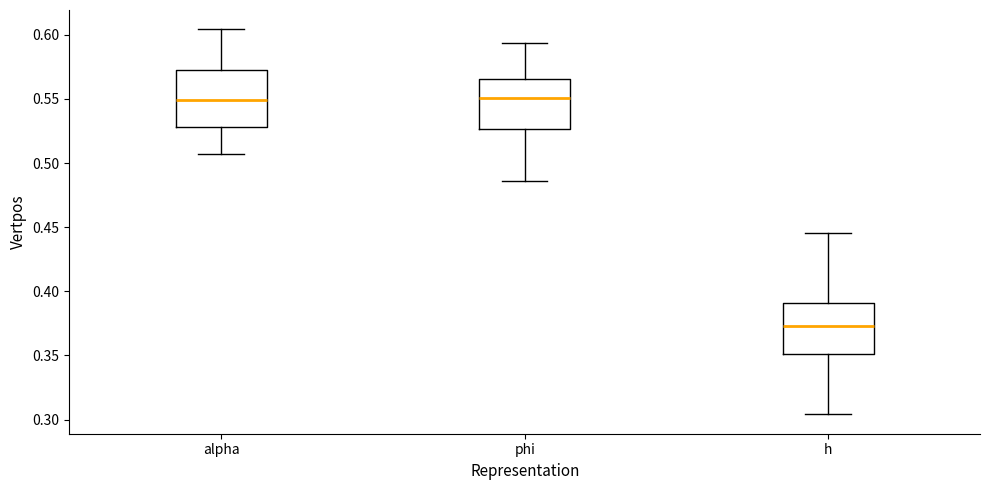

Reading left to right, transcribe this box plot: for each box, give where its median line is, the range the box spans, and where its two whiskers end, as read against the y-axis. The values are not printed on the chart, so give them approximately, as read against the axis.

alpha: median 0.550, box 0.530 to 0.575, whiskers 0.505 to 0.605
phi: median 0.550, box 0.525 to 0.565, whiskers 0.485 to 0.595
h: median 0.375, box 0.350 to 0.390, whiskers 0.305 to 0.445